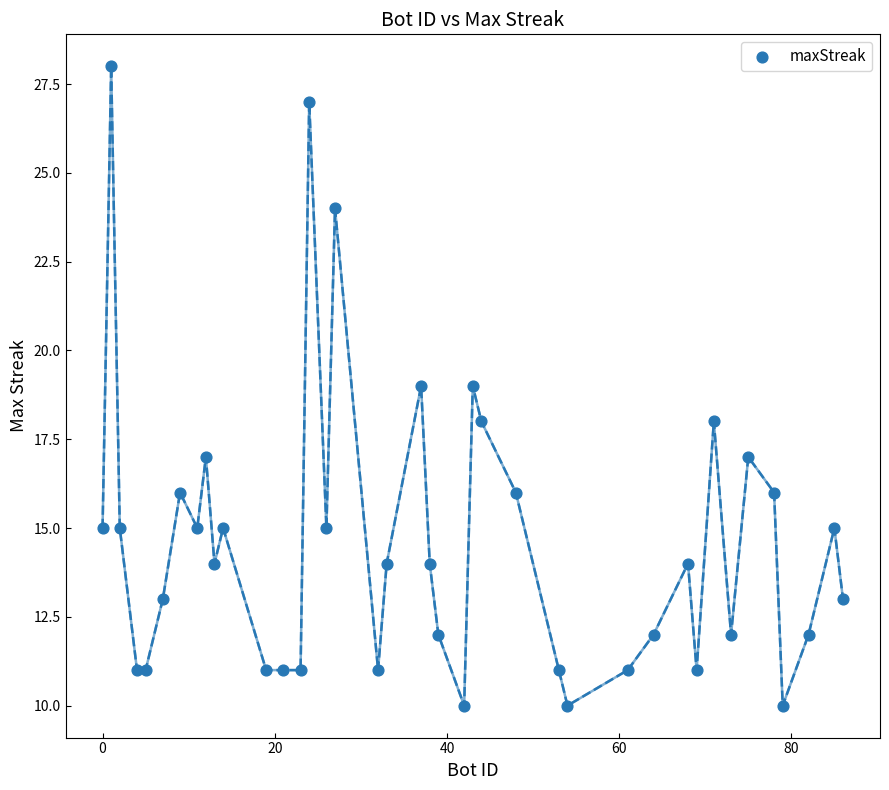

What is the range of X values (max minus min)?

86